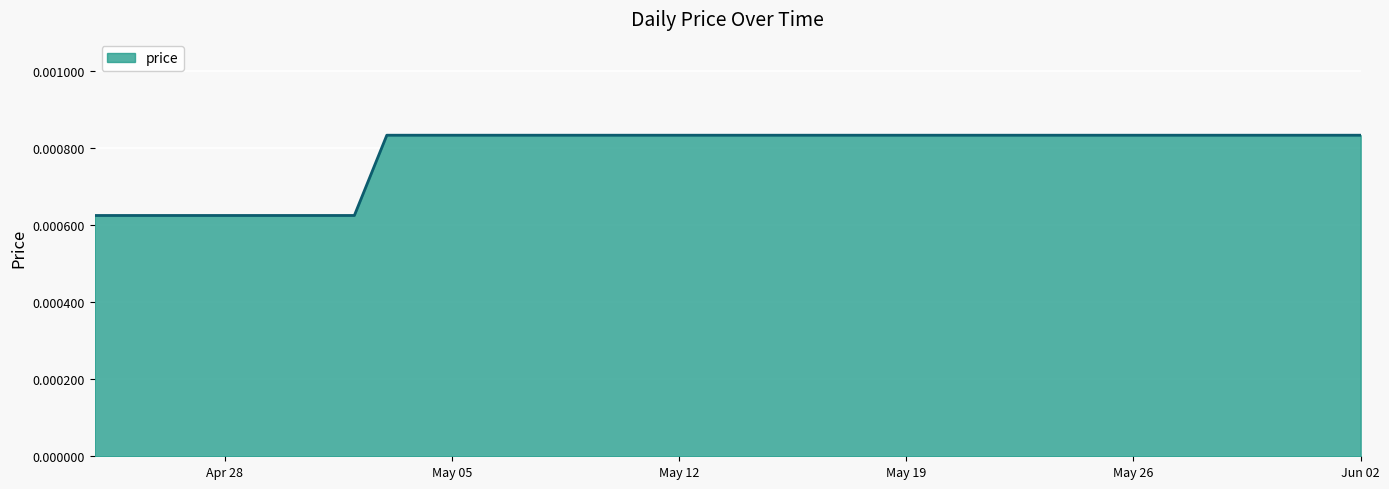

True or false: the data has more than 0 interior local peaks.

False